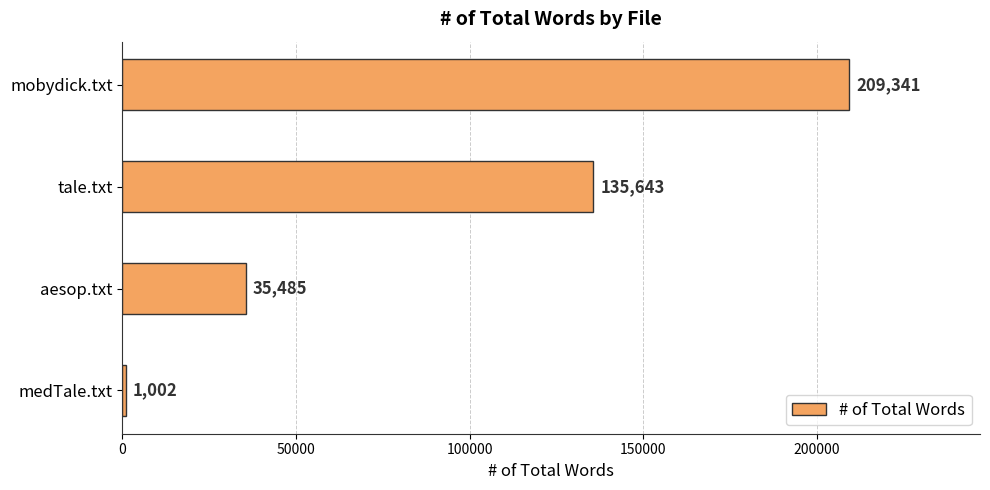

The value at aesop.txt is 35485. True or false?

True